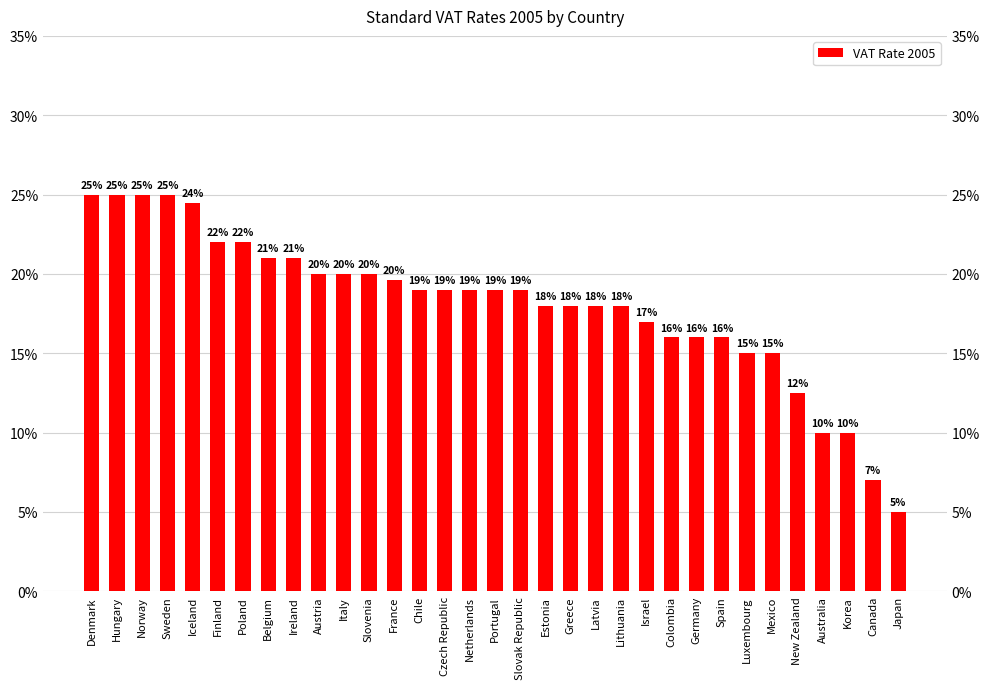

What is the sum of all values?

596.6